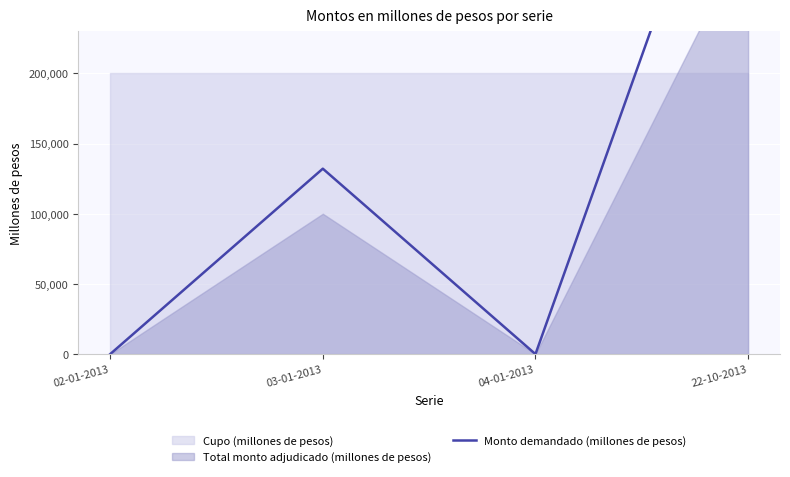

How many points are lower than both their immediate neighbors (excluding endpoints)?

1